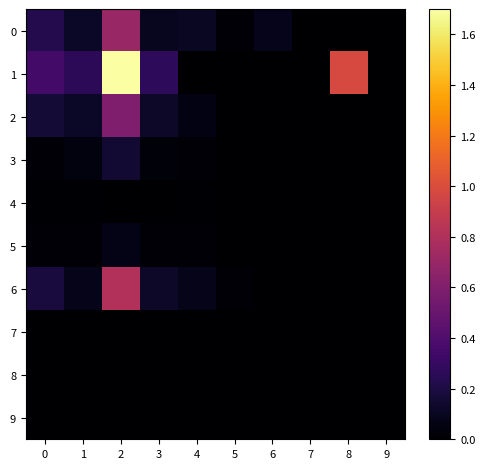

What is the difference between the highest and lowest values at 6?

0.1